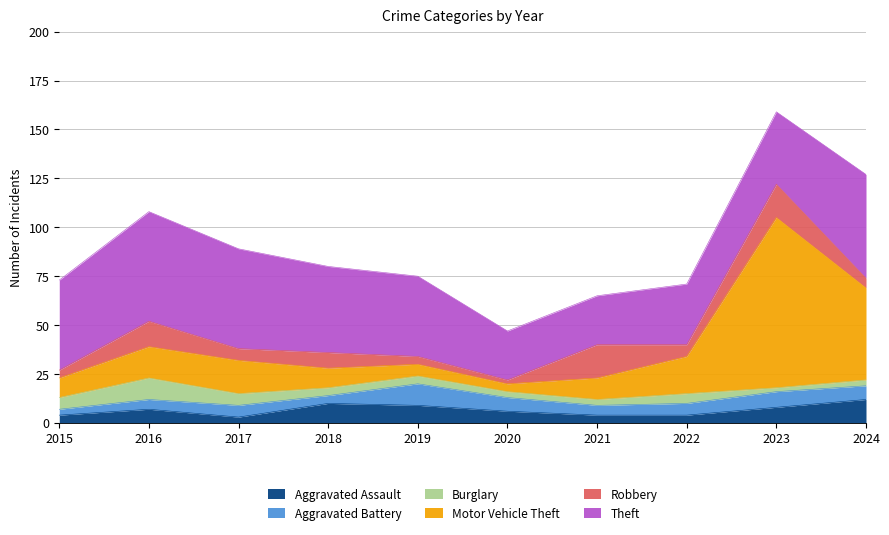

Rank the series by their maximum value, from lowest to highest.

Aggravated Battery, Burglary, Aggravated Assault, Robbery, Theft, Motor Vehicle Theft